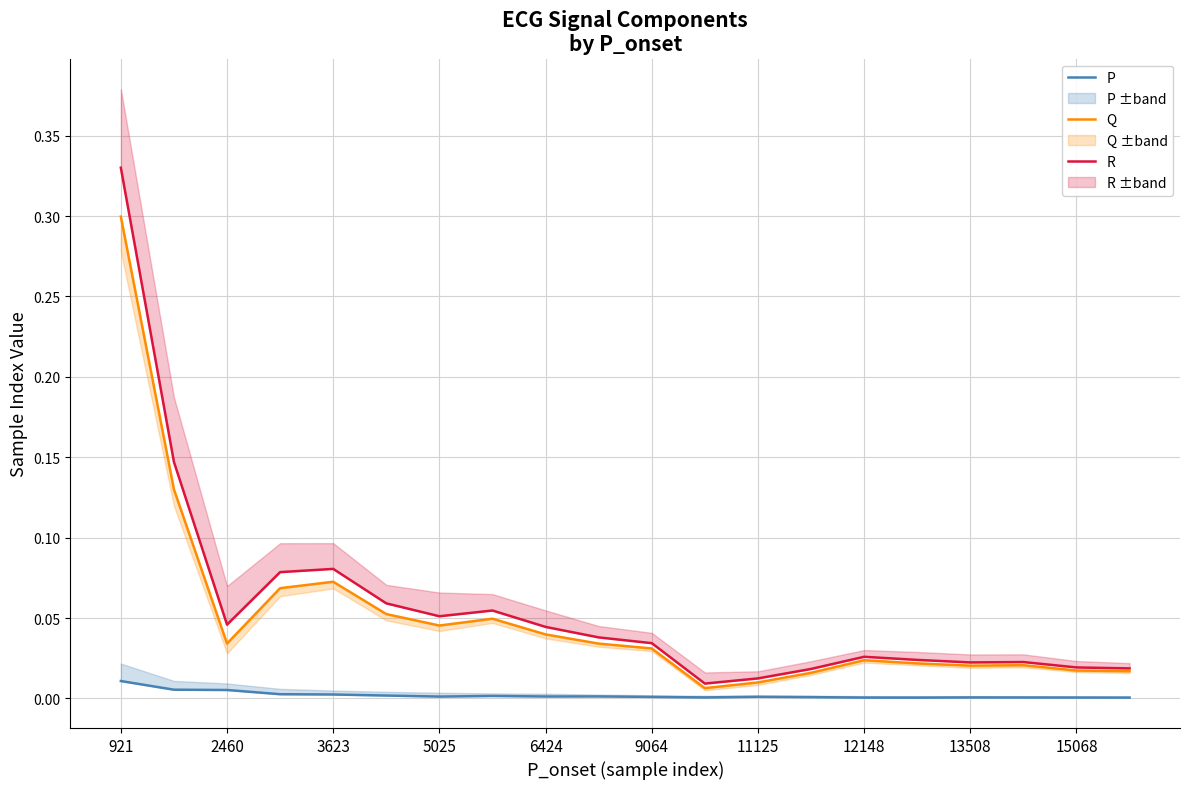

Between 16 and 17, which series saw the biggest shift?

Q